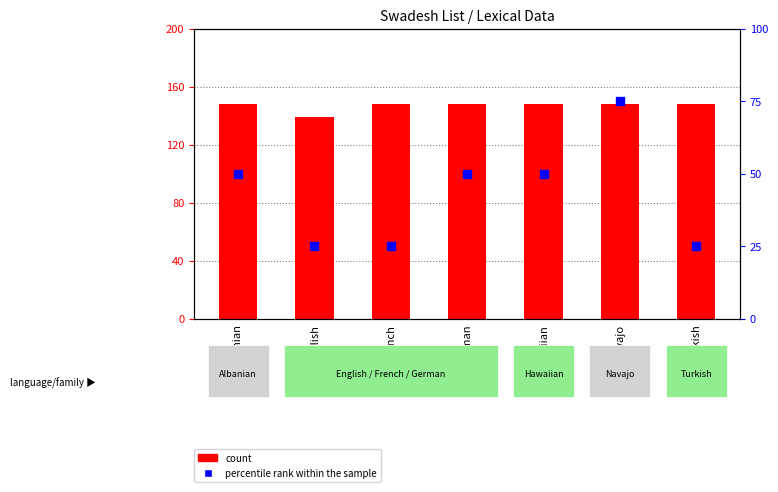

Which series contains the highest Y value?

count